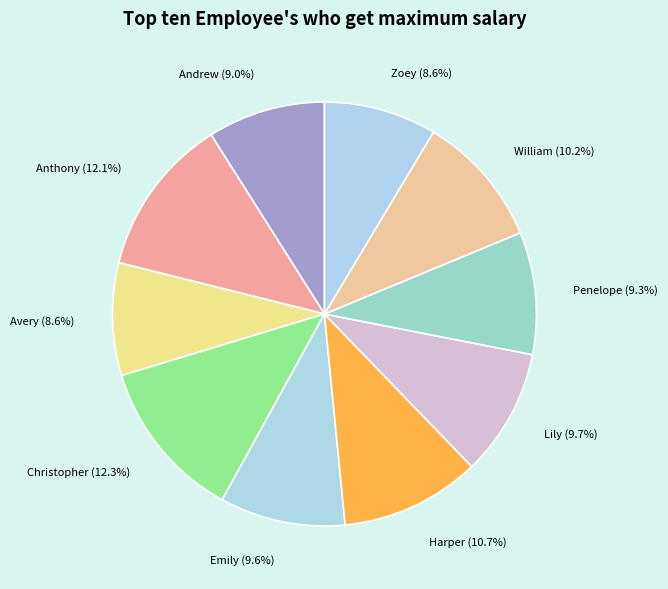

Do Anthony and Zoey together represent more than half of the pie?

No